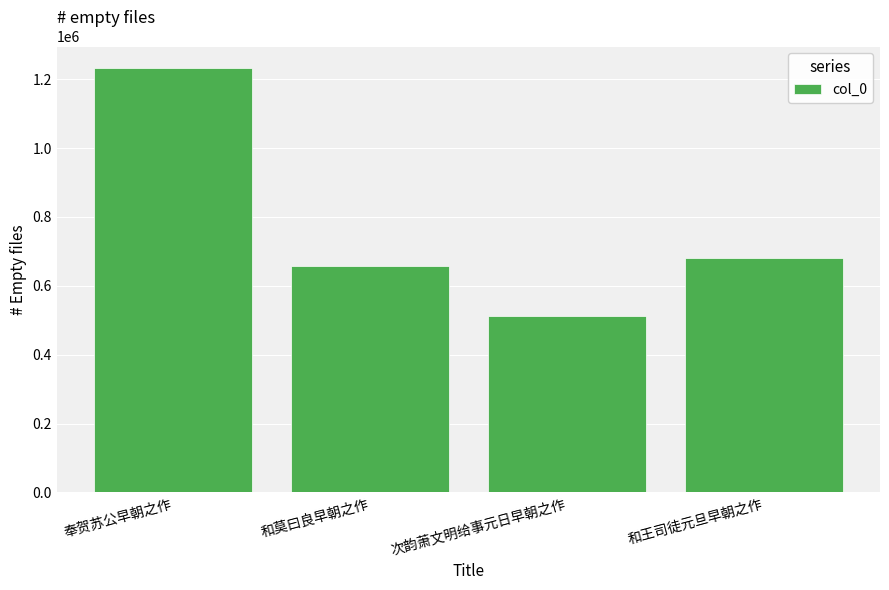

Reading left to right, extract all data points from this chart.

奉贺苏公早朝之作=1233151	和莫曰良早朝之作=658633	次韵萧文明给事元日早朝之作=513584	和王司徒元旦早朝之作=679640